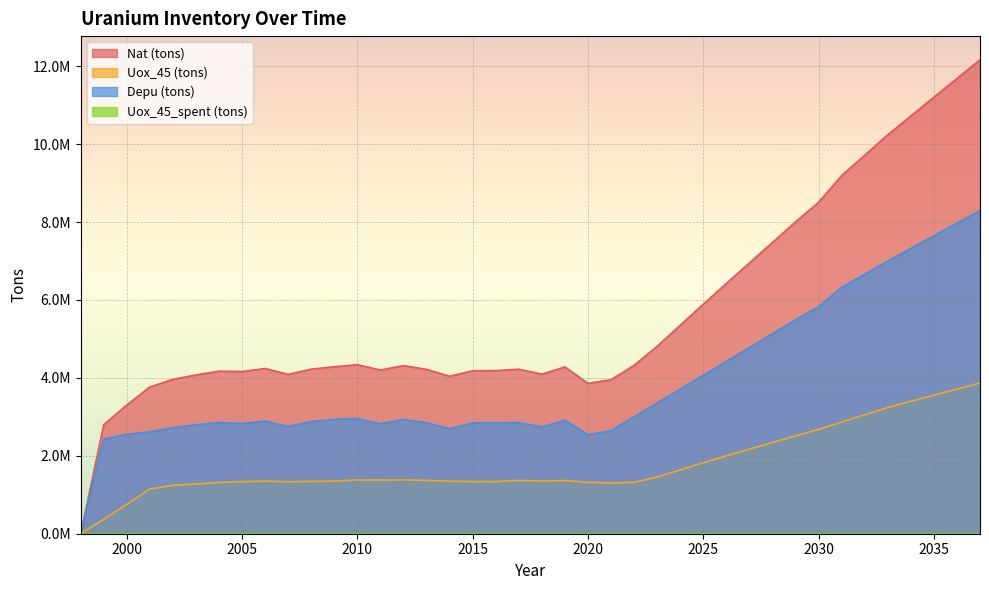

At how many categories does at least one series exceed 112545?

39